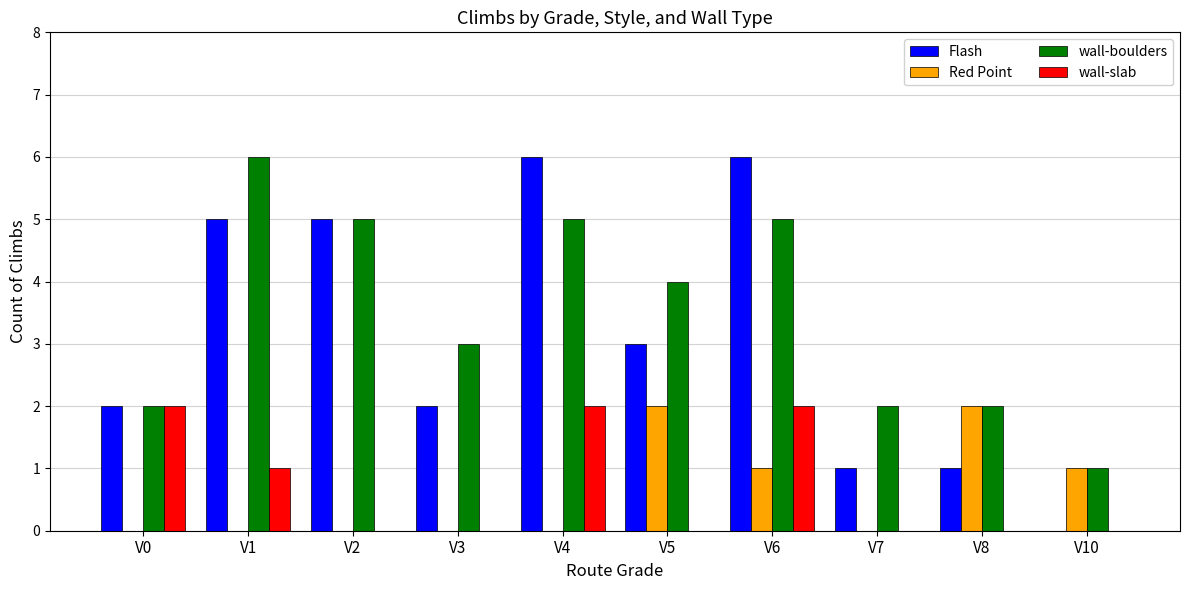

Which series changed the most between V7 and V8?

Red Point